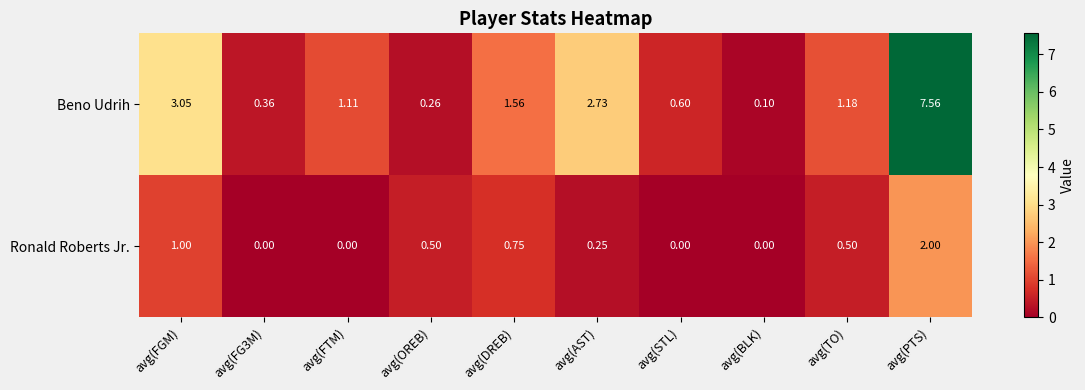

Rank the series by their average value, from highest to lowest.

Beno Udrih, Ronald Roberts Jr.